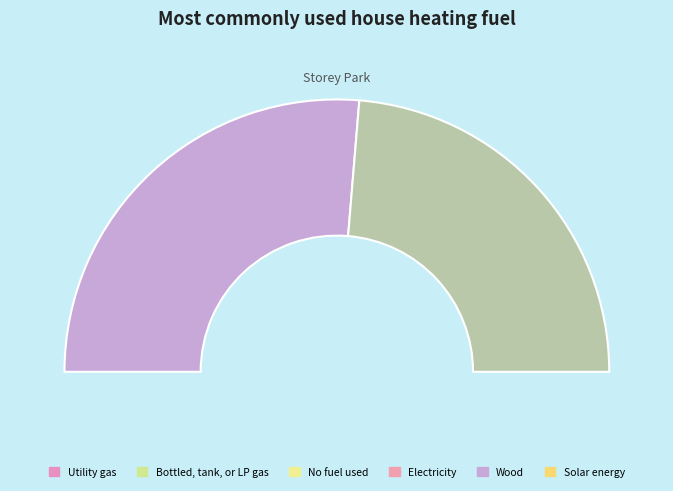

Is there a majority slice in this chart?

Yes